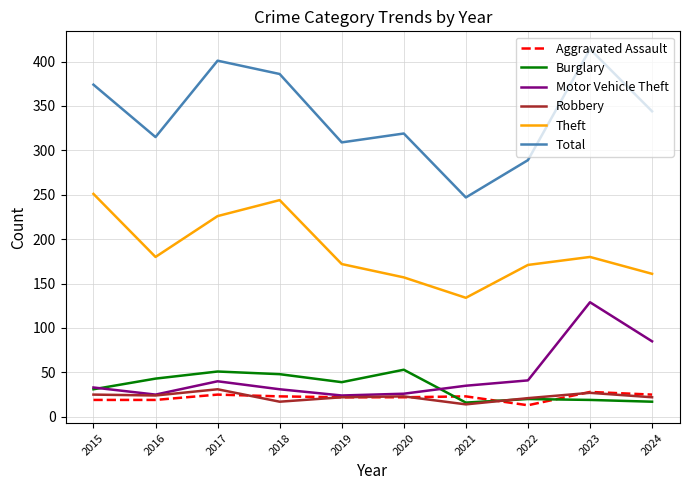

Which category has the highest value in the Total series?

2023